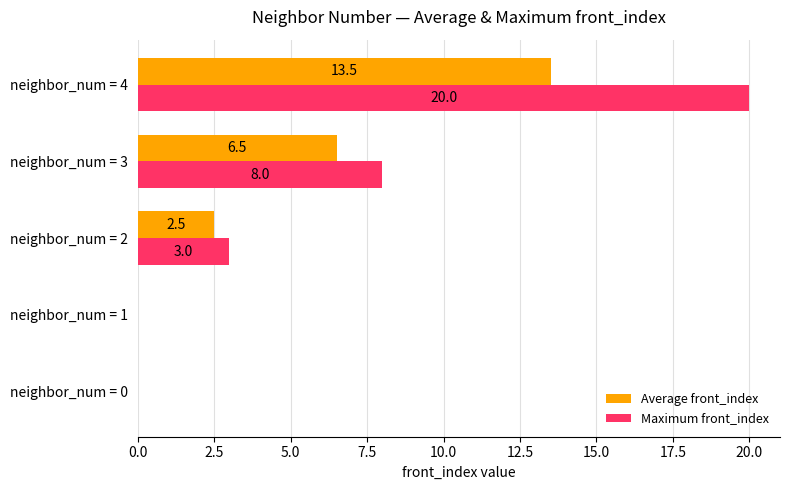

At which category is the sum across all series the highest?

neighbor_num = 4